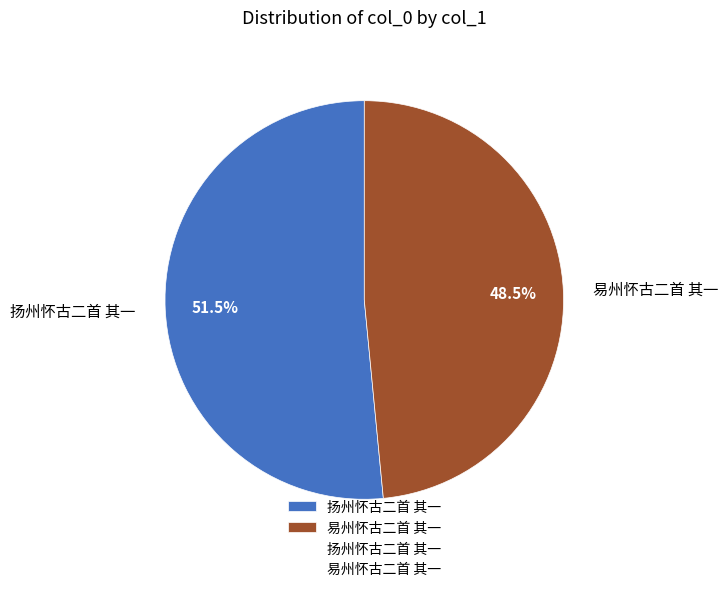

Does any single category account for the majority?

Yes